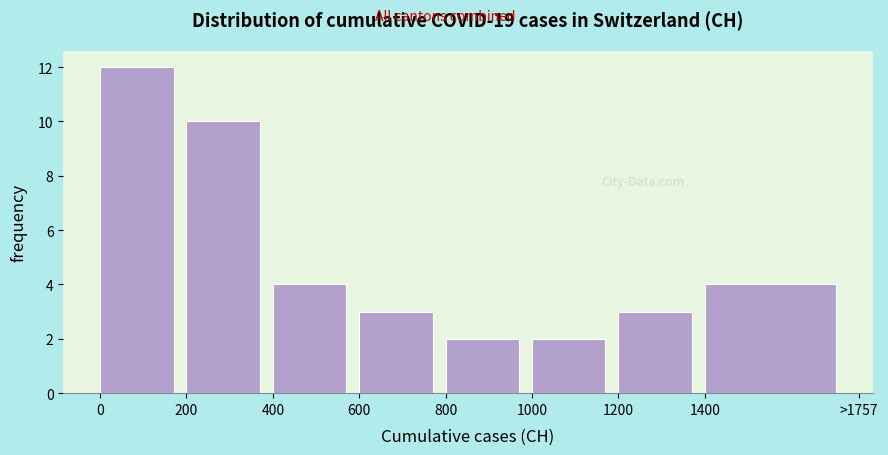

Reading left to right, what are all the values shown in this chart?

0=12	200=10	400=4	600=3	800=2	1000=2	1200=3	1400=4